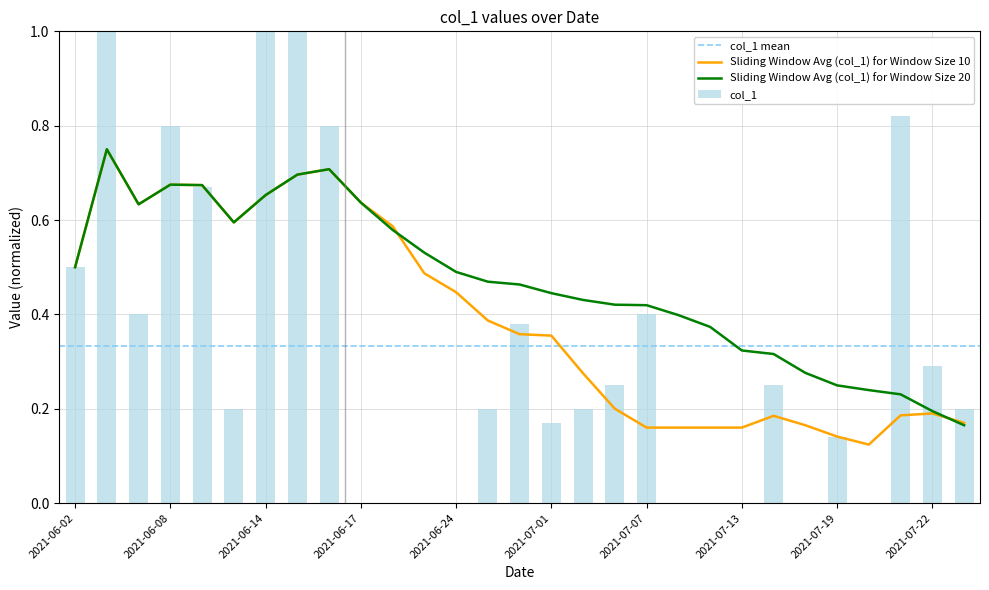

The value at 2021-06-08 is 0.3. True or false?

False